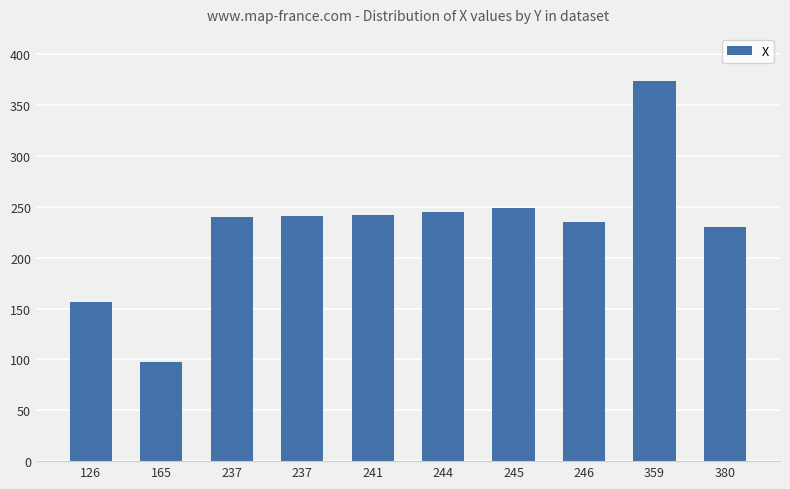

Rank the categories by value from highest to lowest.

359, 245, 244, 241, 237, 237, 246, 380, 126, 165